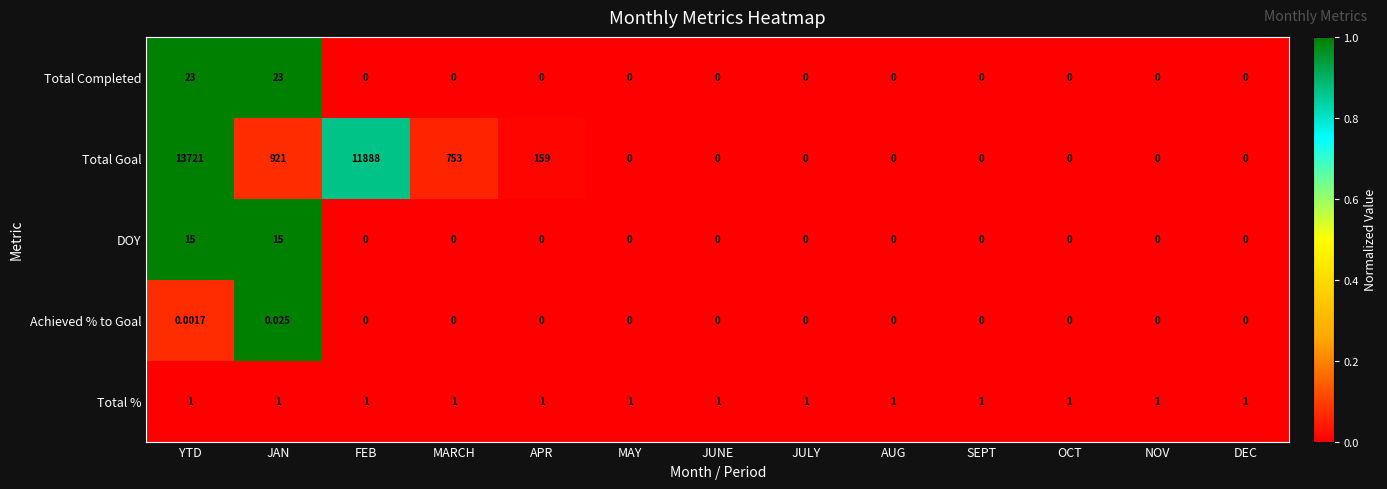

Which series has the largest range (max minus min)?

Total Goal